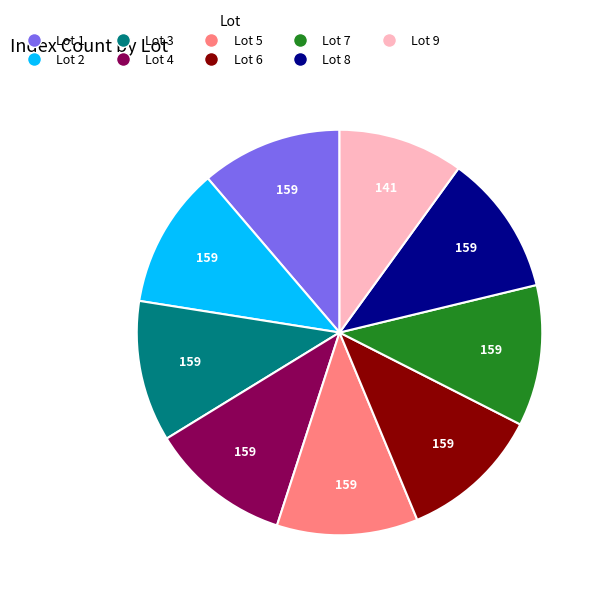

Which category has the smallest portion of the pie?

Lot 9